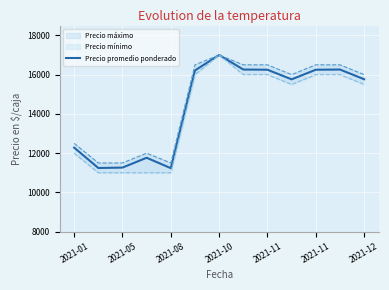

What is the difference between the second highest and minimum values?

5025